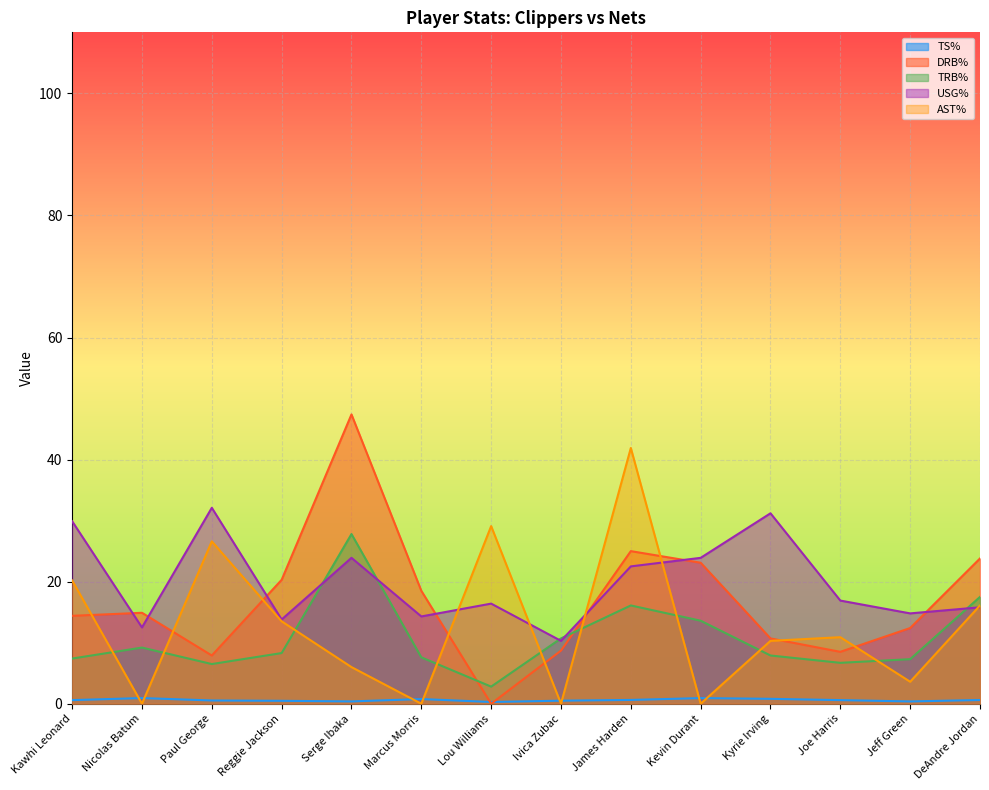

Where is the first local minimum for TS%?

Serge Ibaka